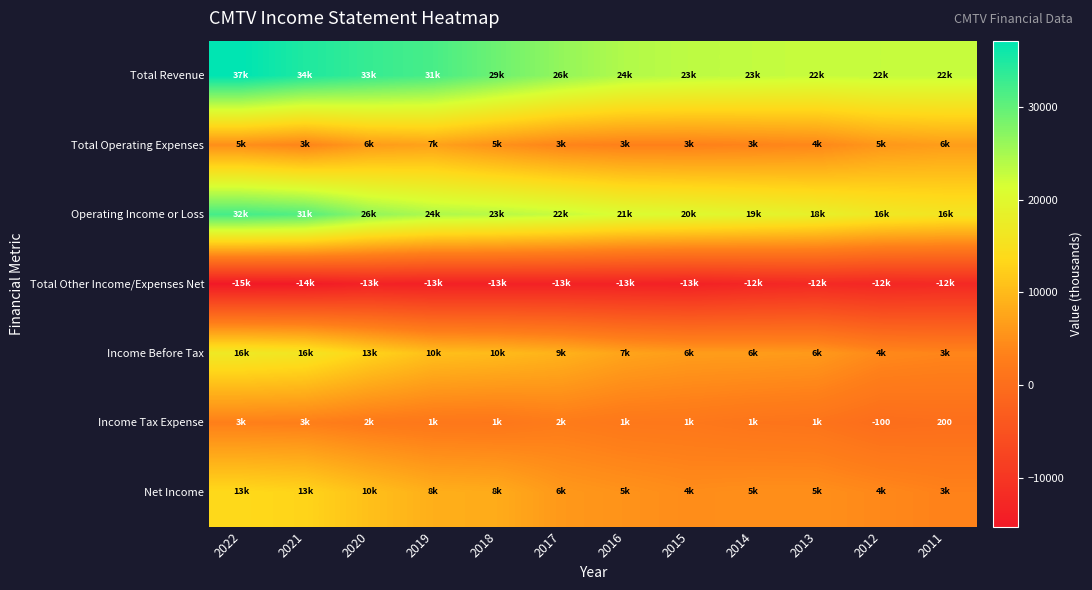

At which category is the sum across all series the highest?

2022